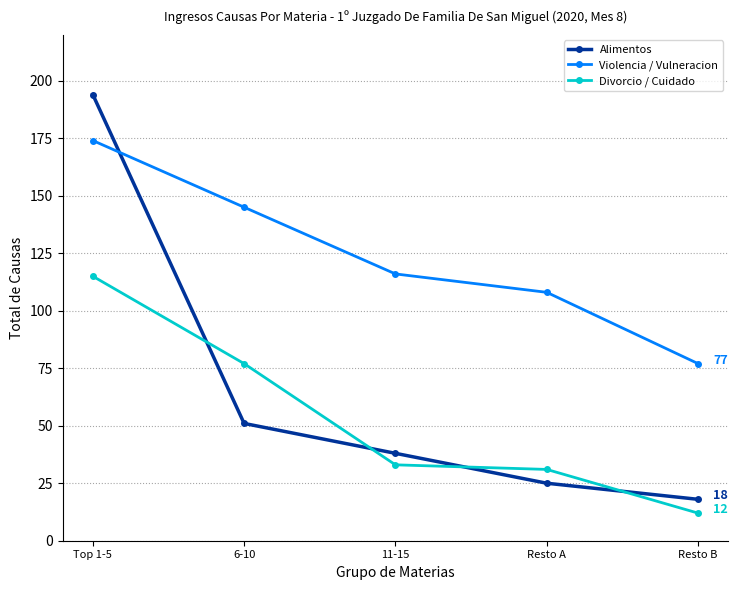

True or false: Alimentos and Divorcio / Cuidado intersect in this chart.

True